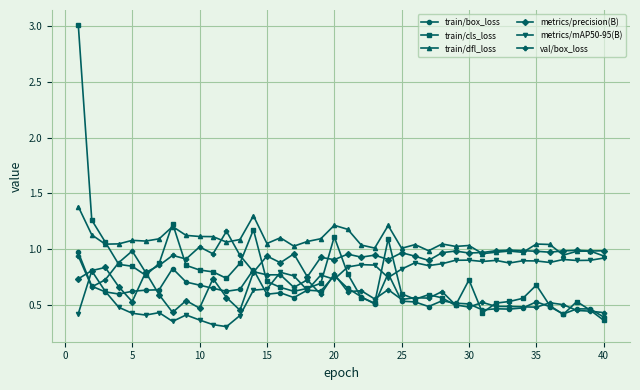

True or false: metrics/precision(B) and train/box_loss cross at least once.

True